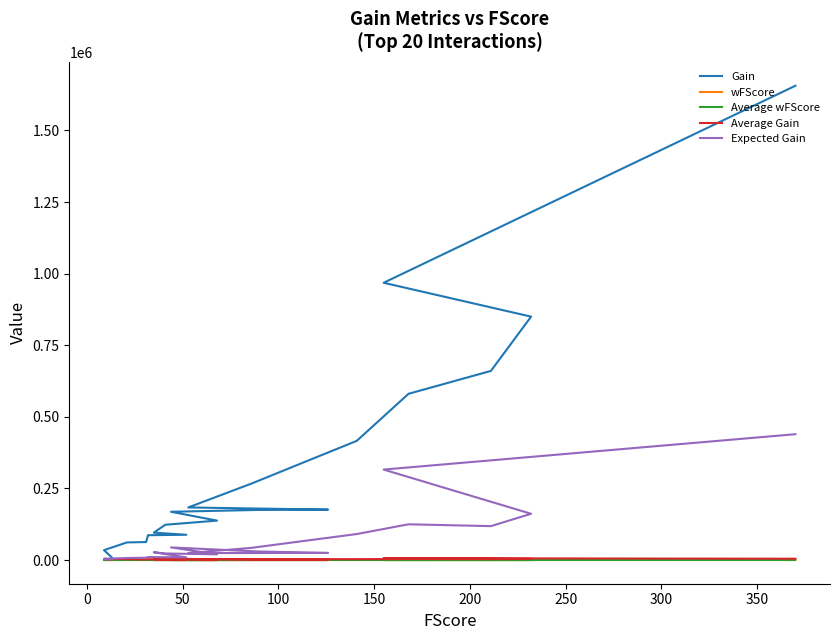

True or false: Average Gain and Average wFScore intersect in this chart.

False